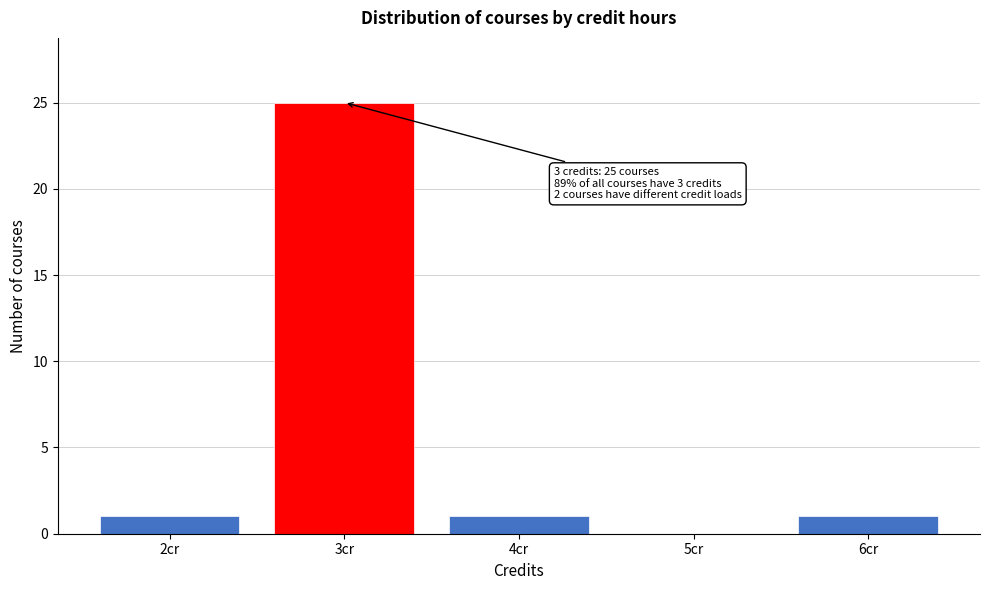

Over which range of the x-axis is the bar tallest?

2.5 to 3.5